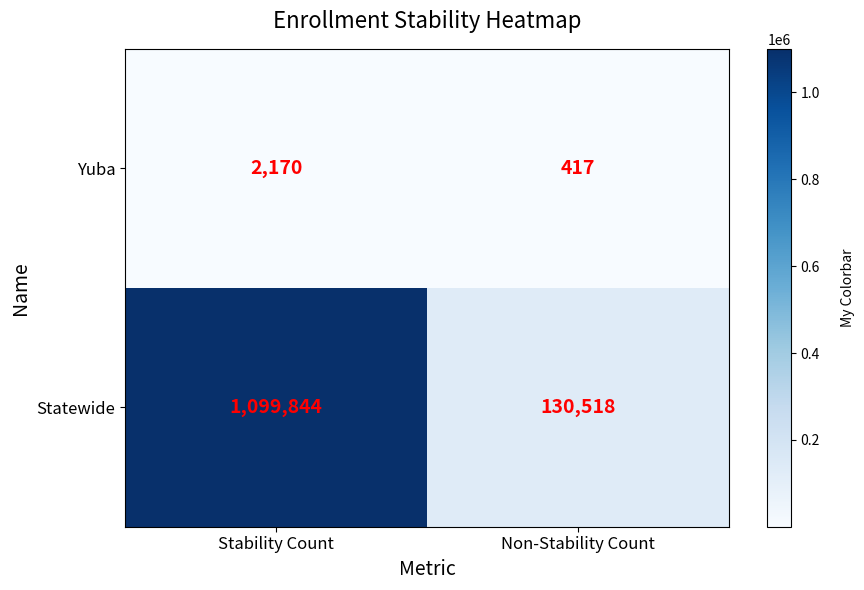

Rank the series by their maximum value, from highest to lowest.

Statewide, Yuba